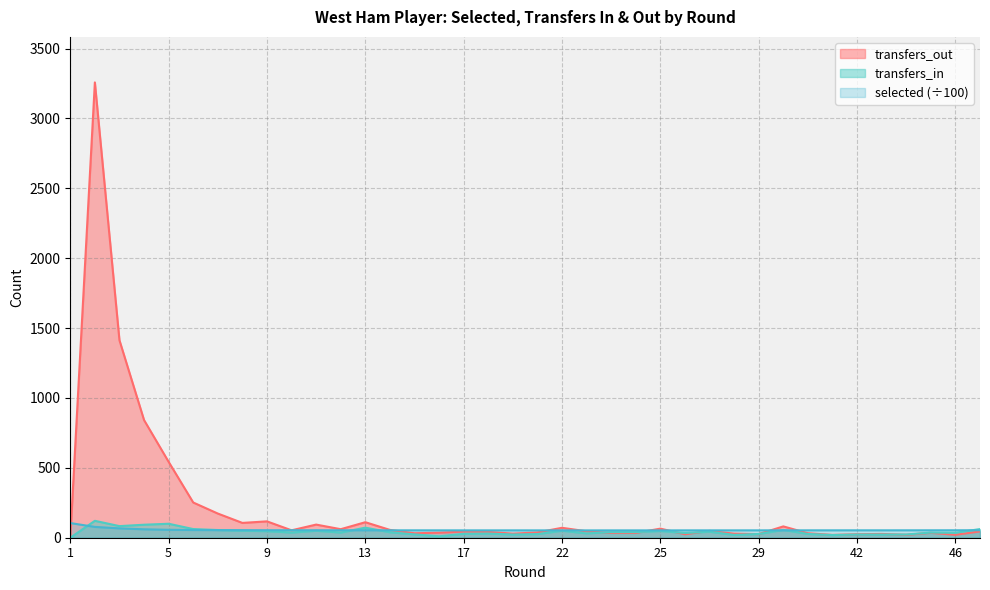

Which series has the largest range (max minus min)?

transfers_out